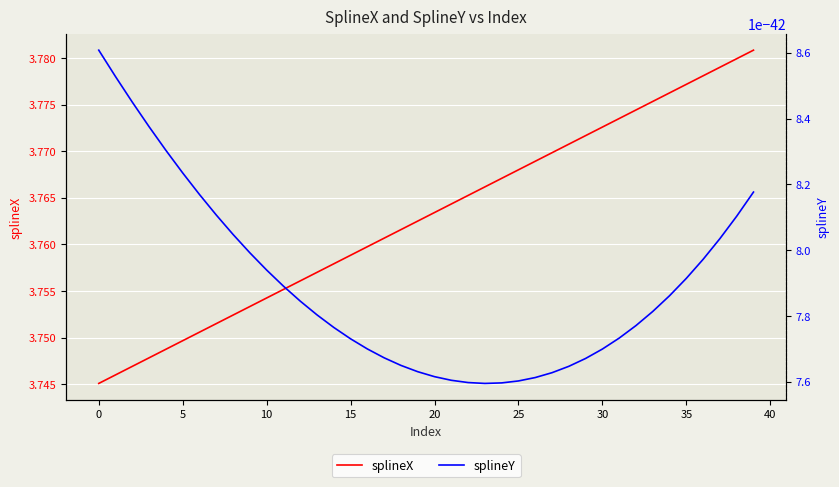

Which series has the largest total across all categories?

splineX